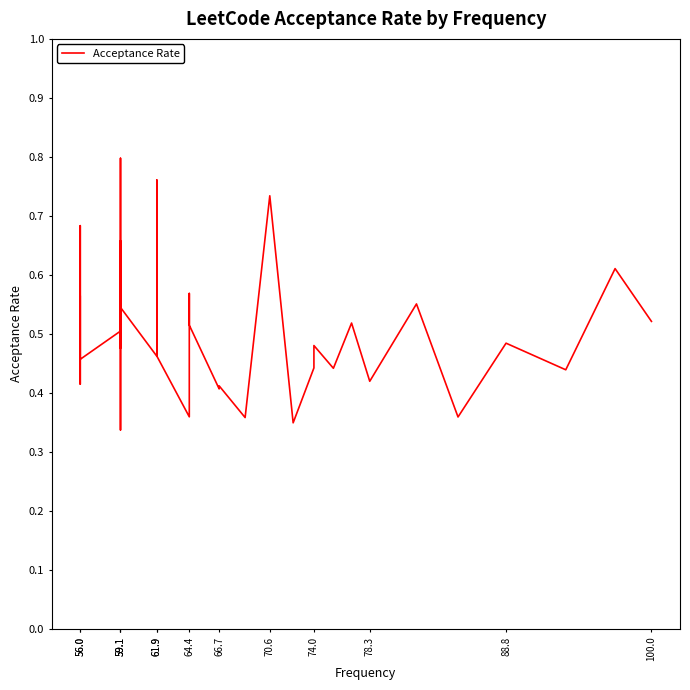

Count the values in the range 0 to 1.

40